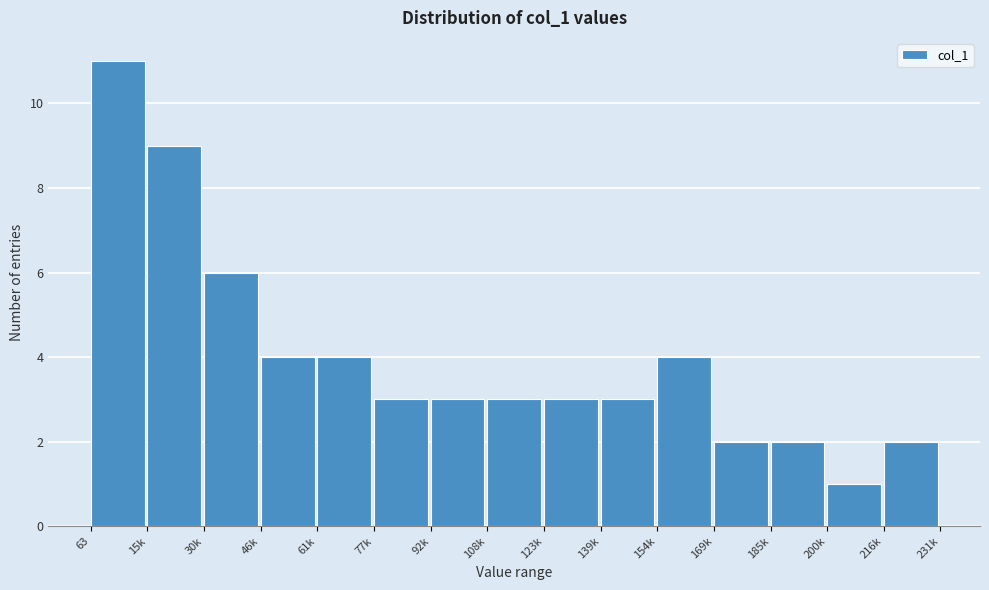

Reading left to right, list all the values displayed in this chart.

63=11	15k=9	30k=6	46k=4	61k=4	77k=3	92k=3	108k=3	123k=3	139k=3	154k=4	169k=2	185k=2	200k=1	216k=2